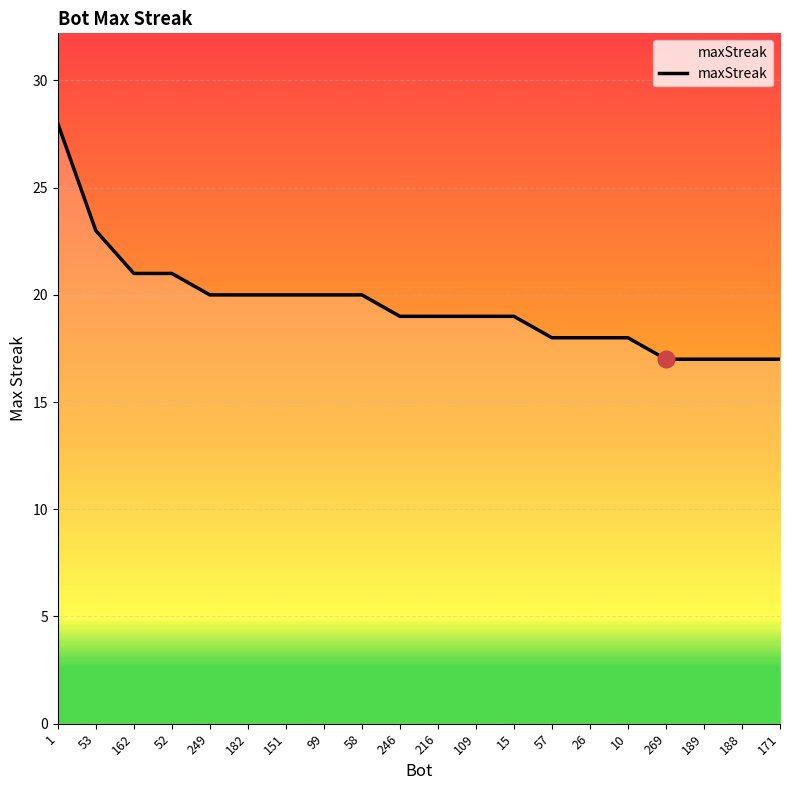

What is the sum of all values?

391